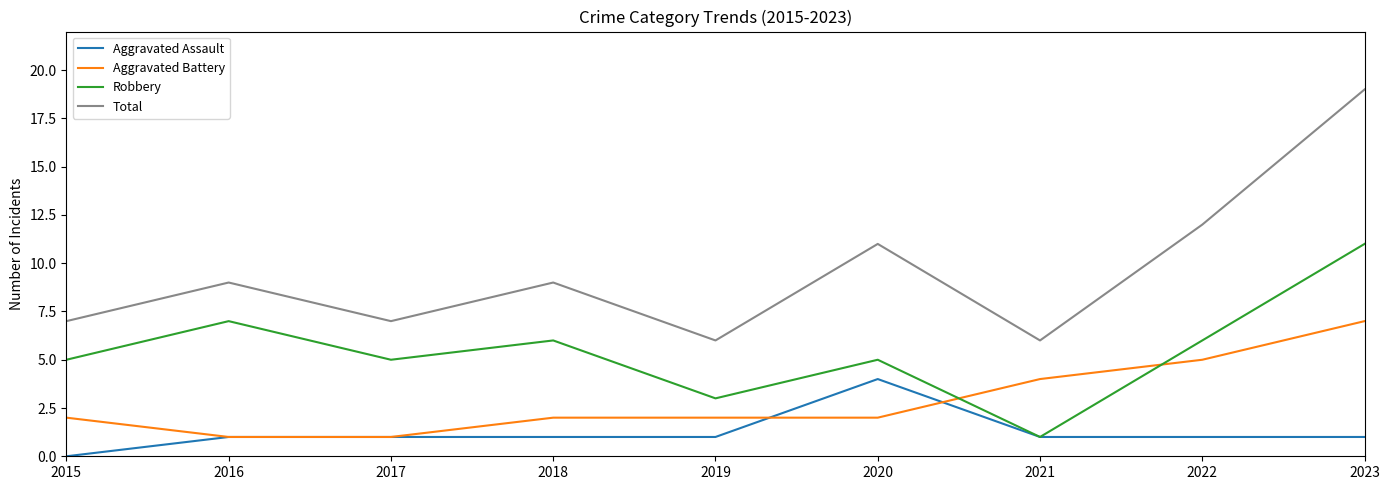

True or false: Robbery has more than 0 points higher than both neighbors.

True